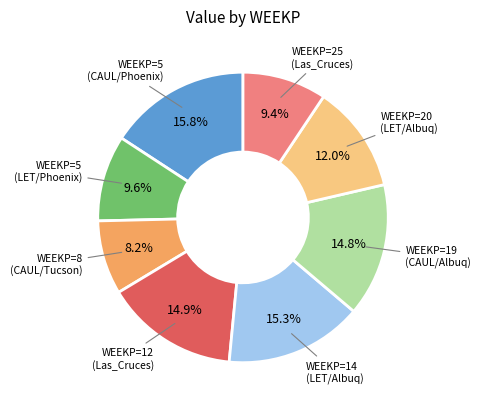

Is there any slice that represents more than half of the pie?

No